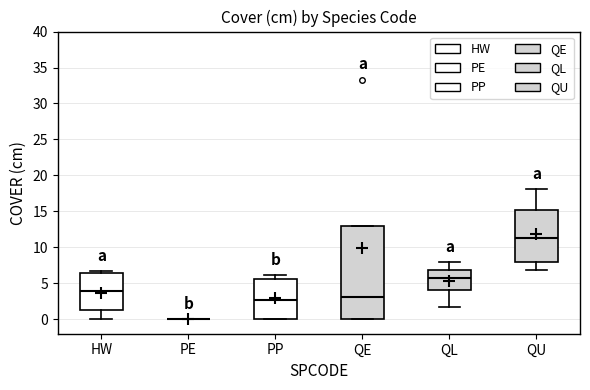

Reading left to right, read every box against the y-axis: the position of its median line, the range the box covers, and the ends of its whiskers. The values are not printed on the chart, so give them approximately, as read against the axis.

HW: median 4.0, box 1.5 to 6.5, whiskers 0.0 to 6.5 (just above the box's upper edge)
PE: box collapsed to a line at 0.0, whiskers 0.0 to 0.0
PP: median 2.5, box 0.0 to 5.5, whiskers 0.0 to 6.0
QE: median 3.0, box 0.0 to 13.0, whiskers 0.0 to 13.0
QL: median 5.5, box 4.0 to 7.0, whiskers 1.5 to 8.0
QU: median 11.5, box 8.0 to 15.0, whiskers 7.0 to 18.0